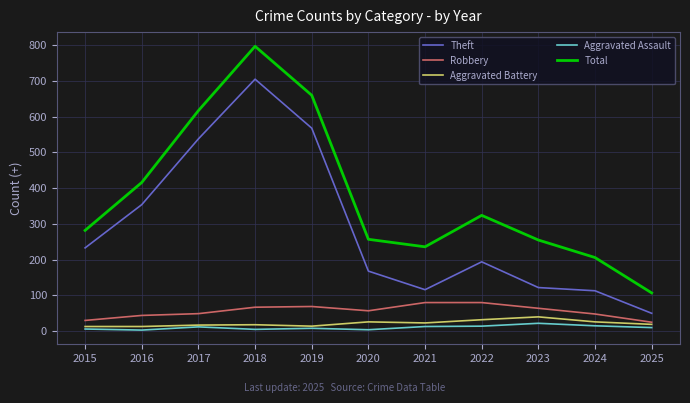

The value of Theft at 2022 is 194. True or false?

True